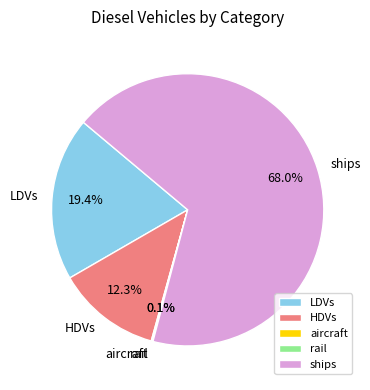

Between LDVs and ships, which is larger?

ships